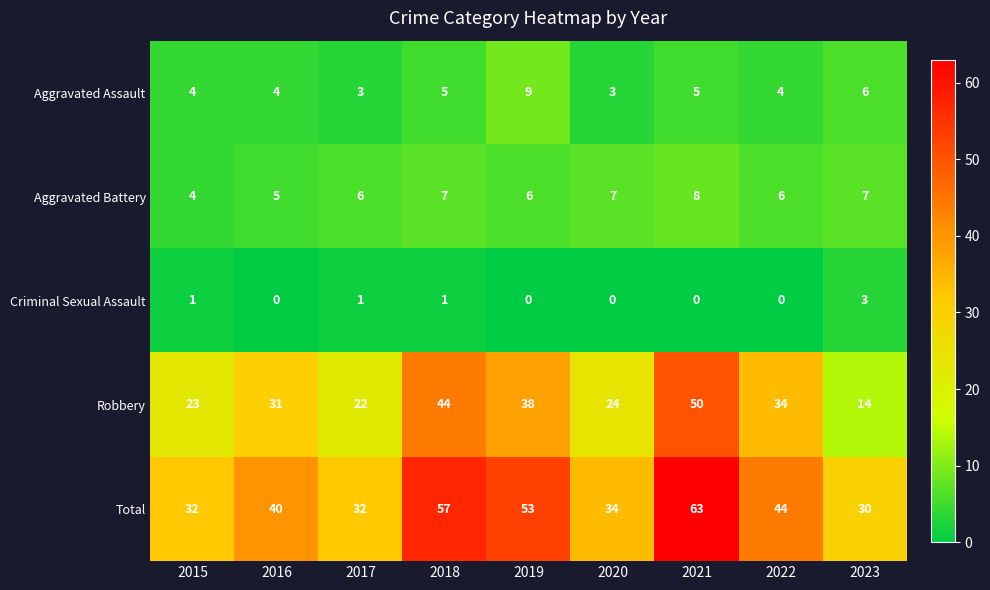

What is the total value across all series at 2019?

106